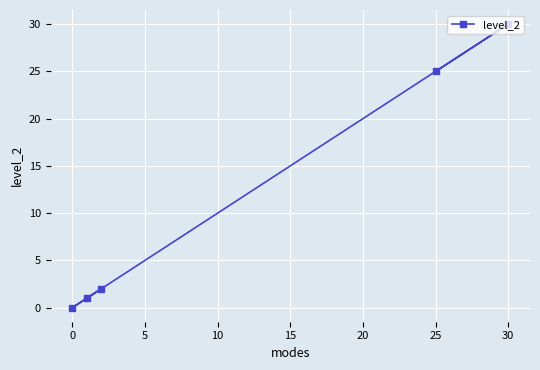

Is it true that the value at 30 is 8?

False